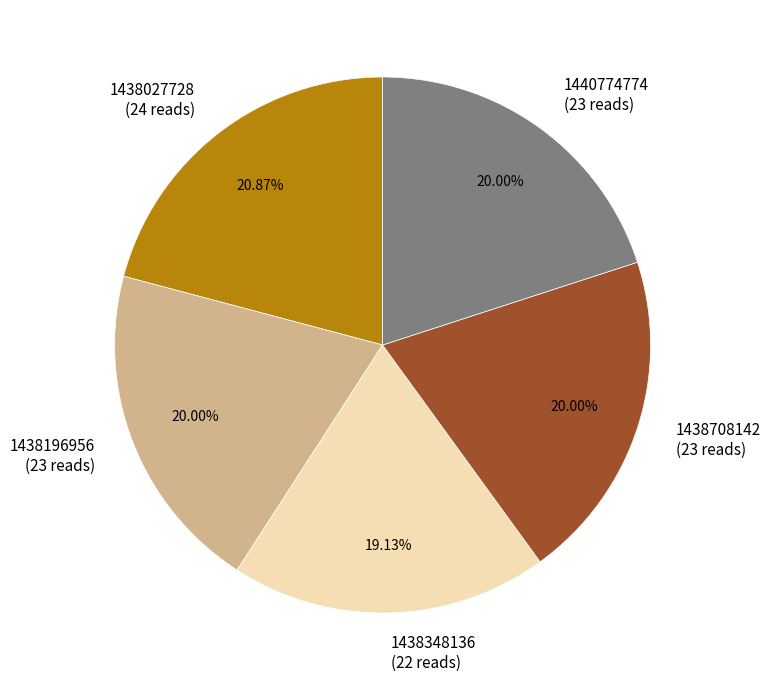

Combined, do 1438196956 (23 reads) and 1440774774 (23 reads) account for over 50%?

No